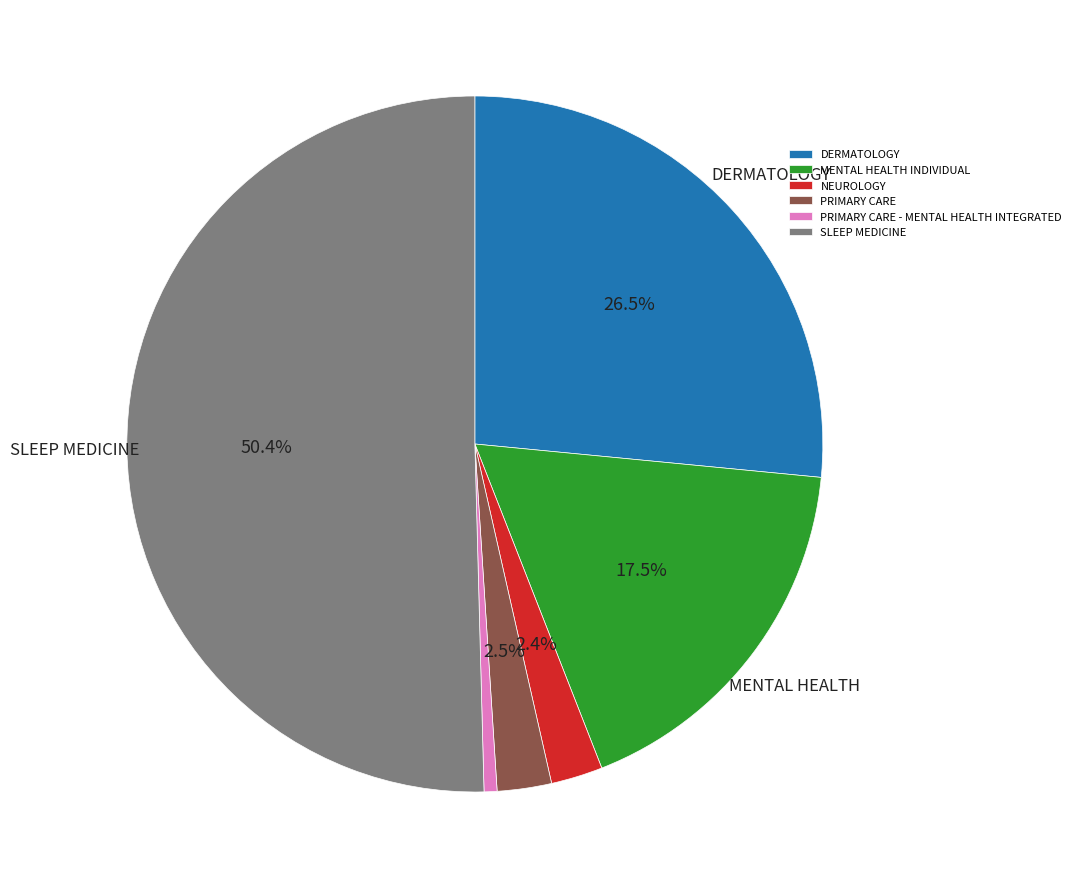

Is the sum of SLEEP MEDICINE and NEUROLOGY greater than half?

Yes